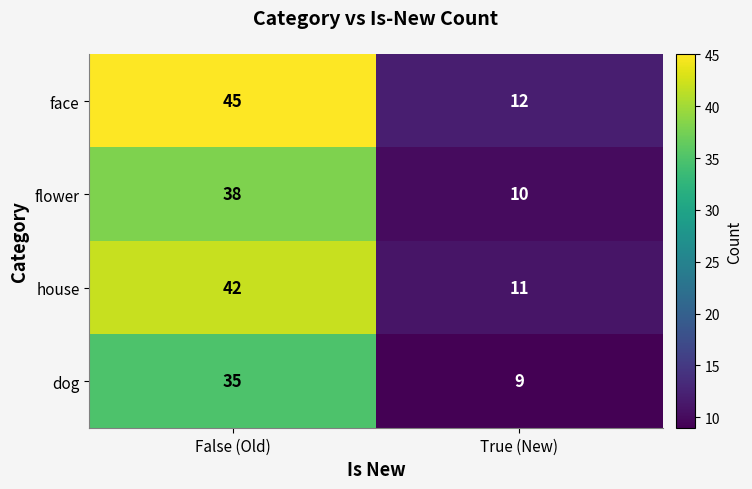

Is it true that dog equals 9 at True (New)?

True